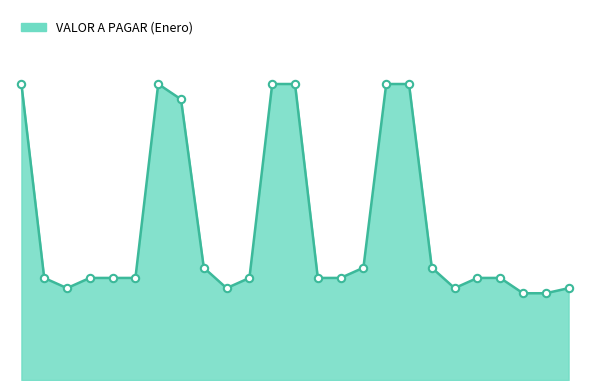

Does the chart have visible grid lines?

No